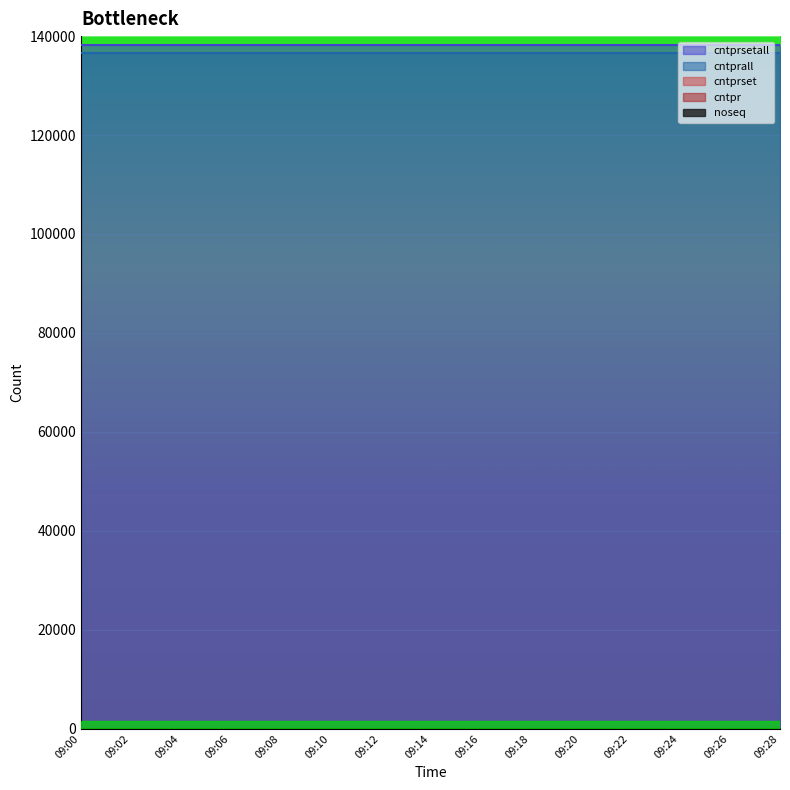

Is the value of cntprall at 09:18 greater than the value of cntpr at 09:22?

Yes